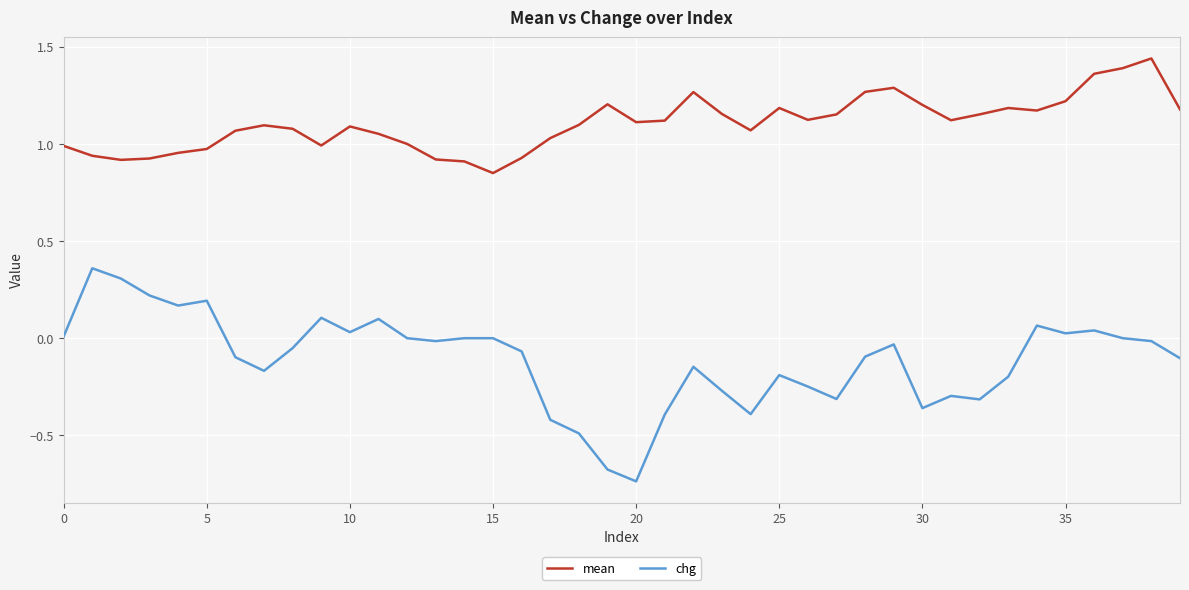

True or false: chg and mean intersect in this chart.

False